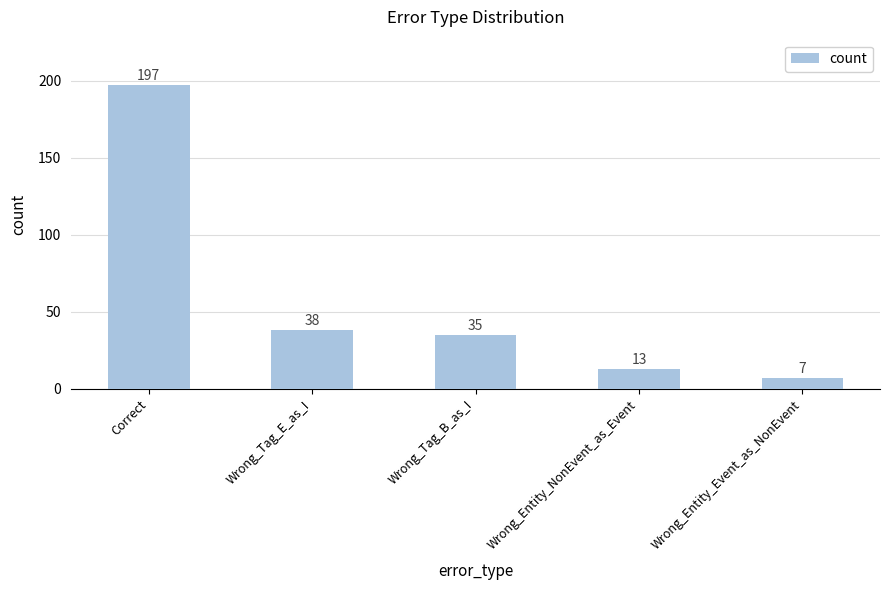

What is the average value?

58